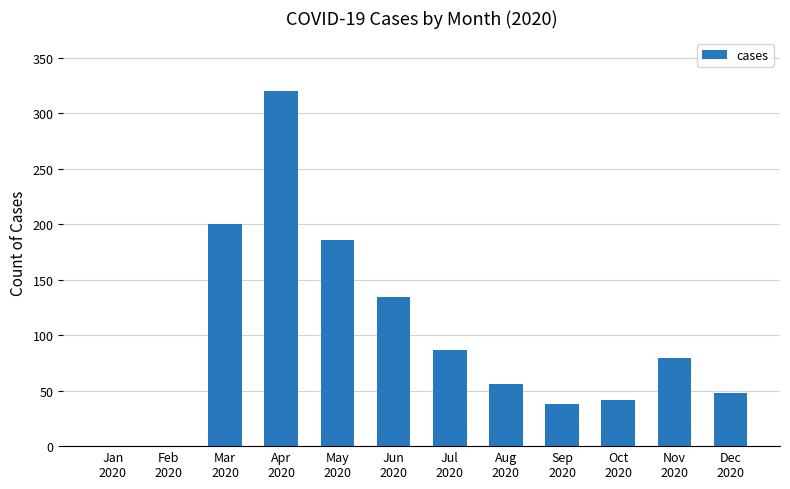

The chart shows a value of 8 at Sep
2020. True or false?

False